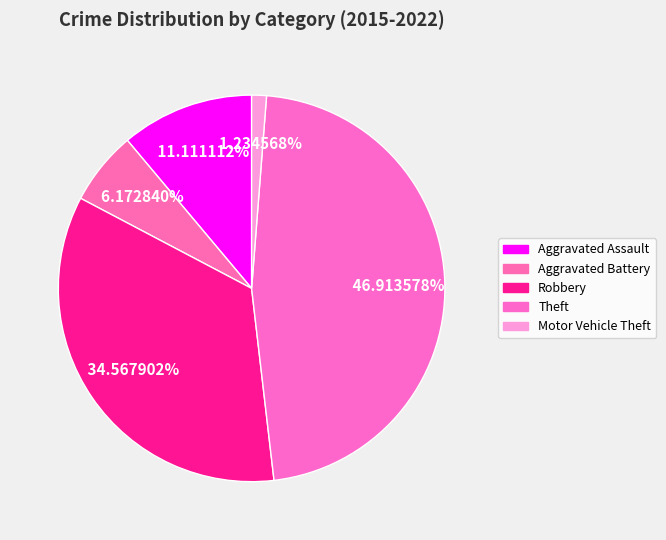

True or false: Motor Vehicle Theft accounts for 1% of the total.

True